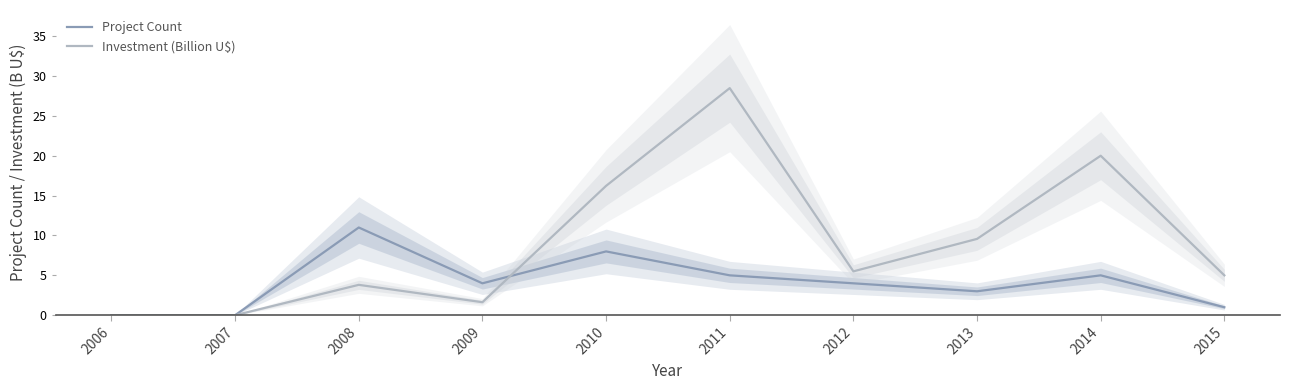

True or false: Investment (Billion U$) and Project Count cross at least once.

True